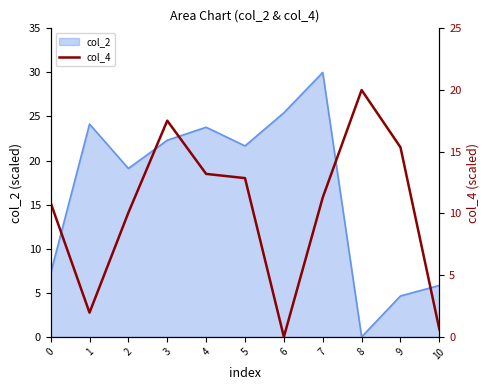

List the labels in order of value, smallest first.

6, 10, 1, 2, 0, 7, 5, 4, 9, 3, 8